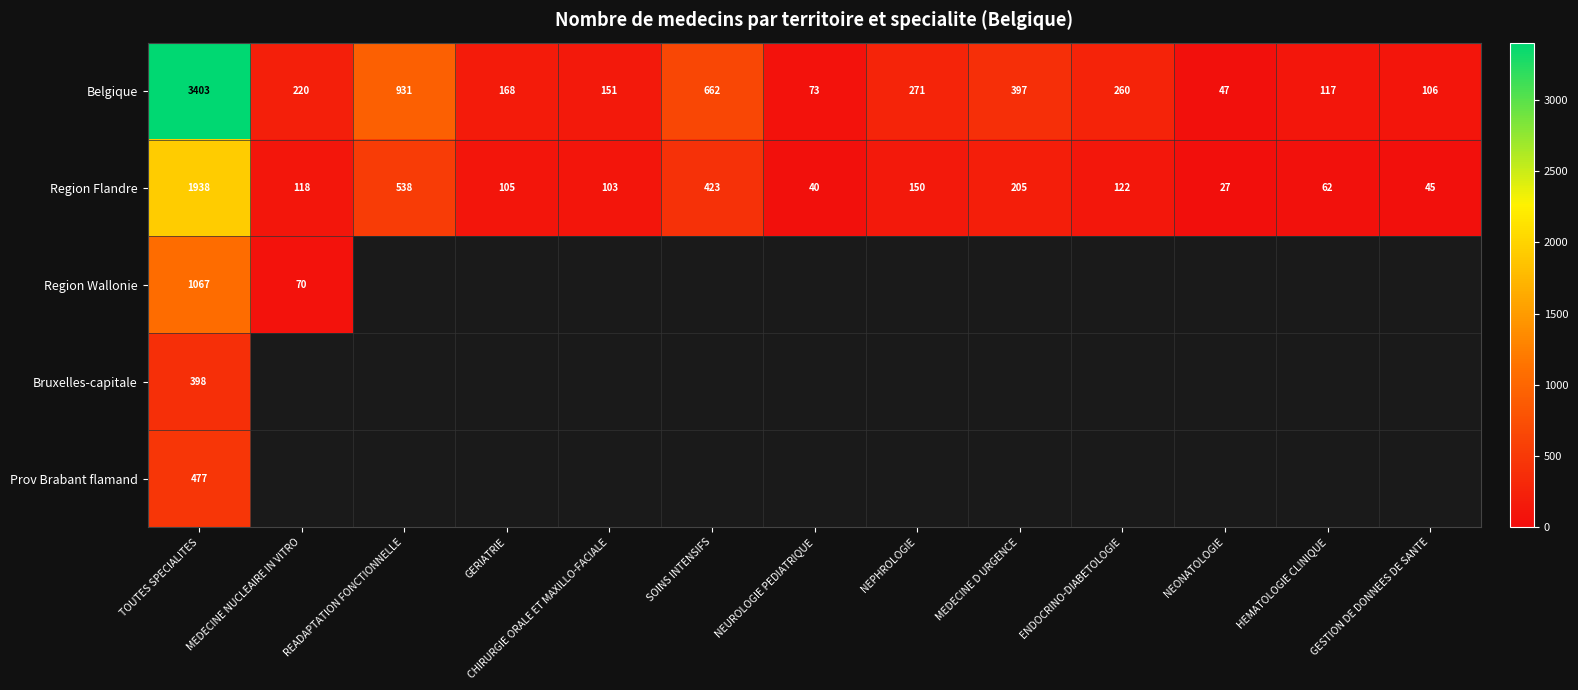

List the labels in order of Belgique value, largest first.

TOUTES SPECIALITES, READAPTATION FONCTIONNELLE, SOINS INTENSIFS, MEDECINE D URGENCE, NEPHROLOGIE, ENDOCRINO-DIABETOLOGIE, MEDECINE NUCLEAIRE IN VITRO, GERIATRIE, CHIRURGIE ORALE ET MAXILLO-FACIALE, HEMATOLOGIE CLINIQUE, GESTION DE DONNEES DE SANTE, NEUROLOGIE PEDIATRIQUE, NEONATOLOGIE